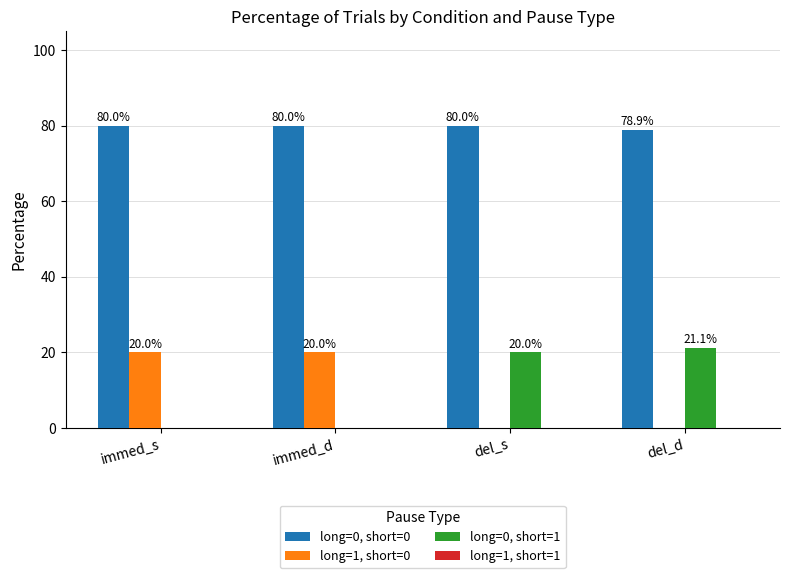

How many data points does each series have?

4